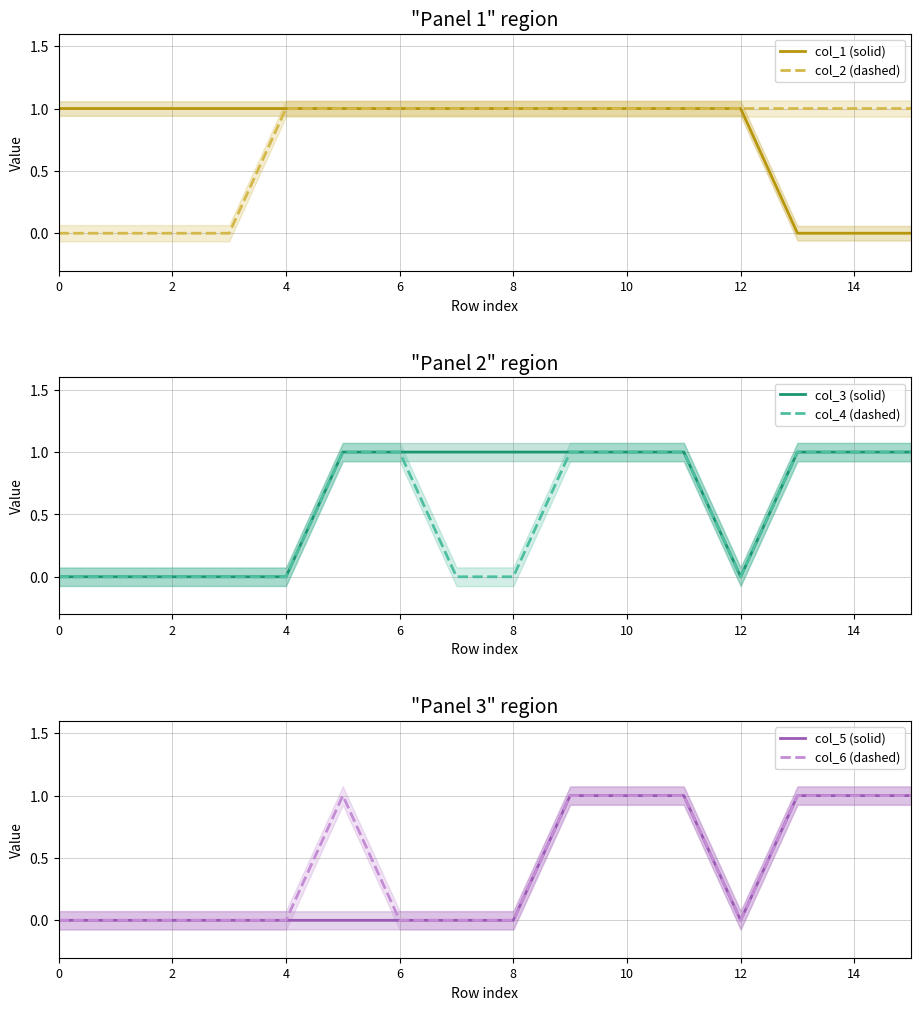

True or false: col_2 (dashed) has a value of 1 at 14.

True